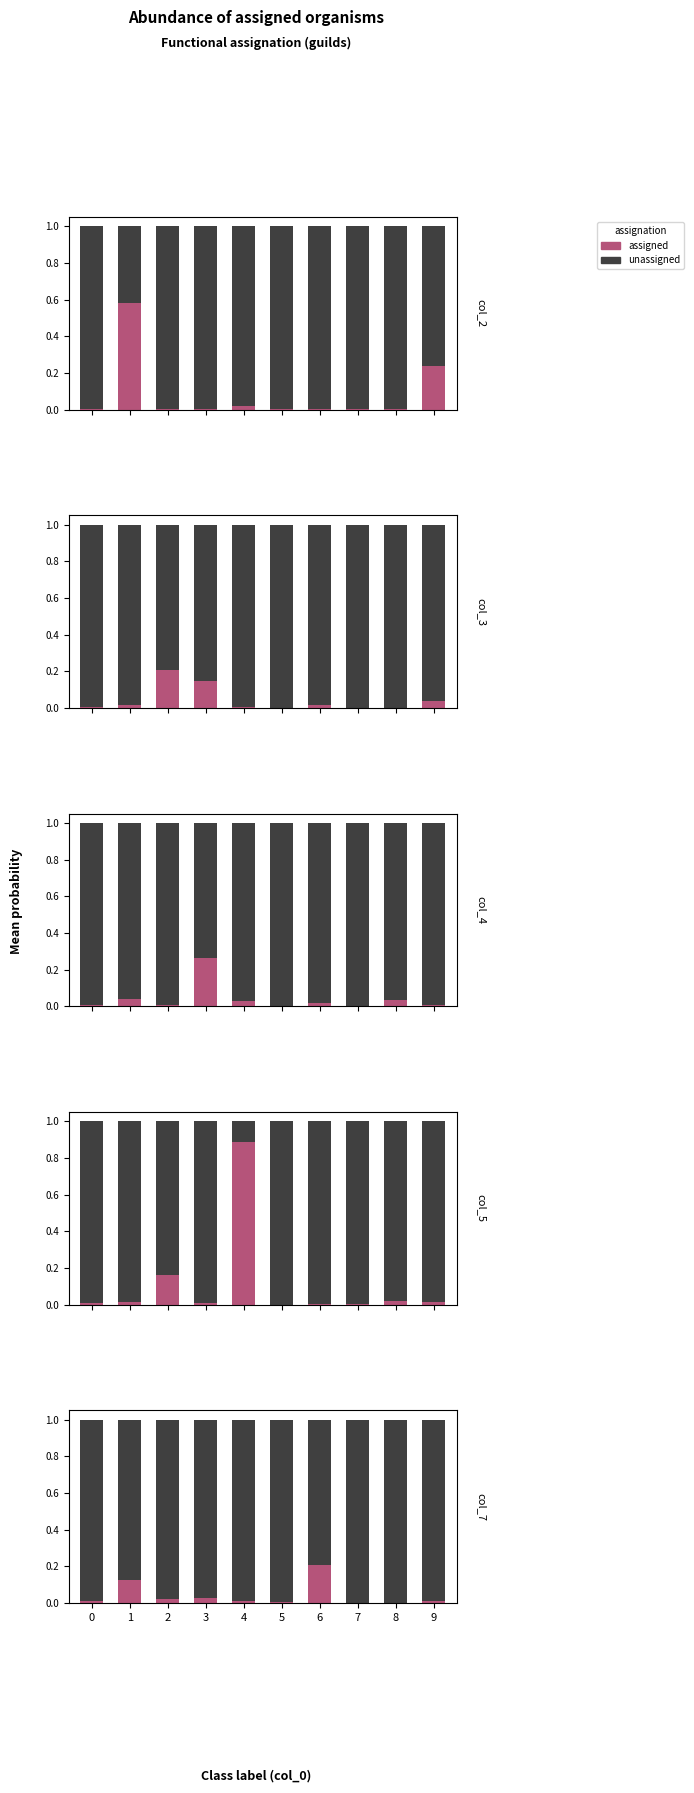

The value of unassigned at 1 is 0.4. True or false?

False